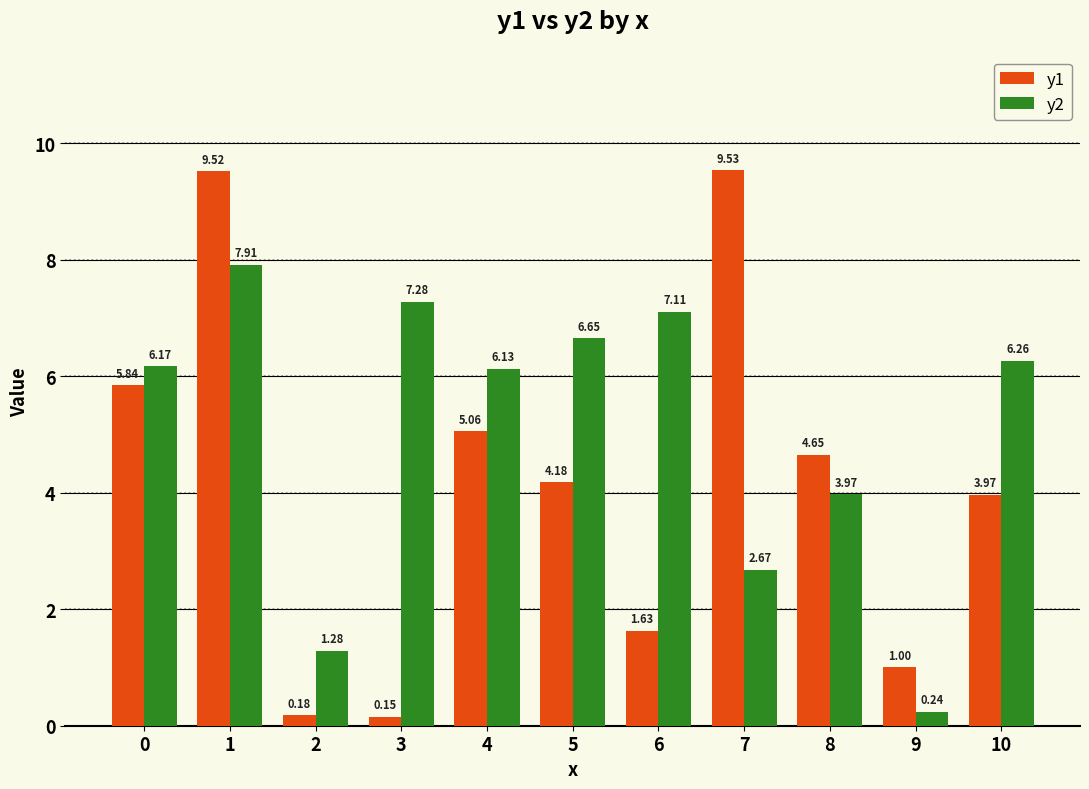

At 4, list the series in order from largest to smallest.

y2, y1